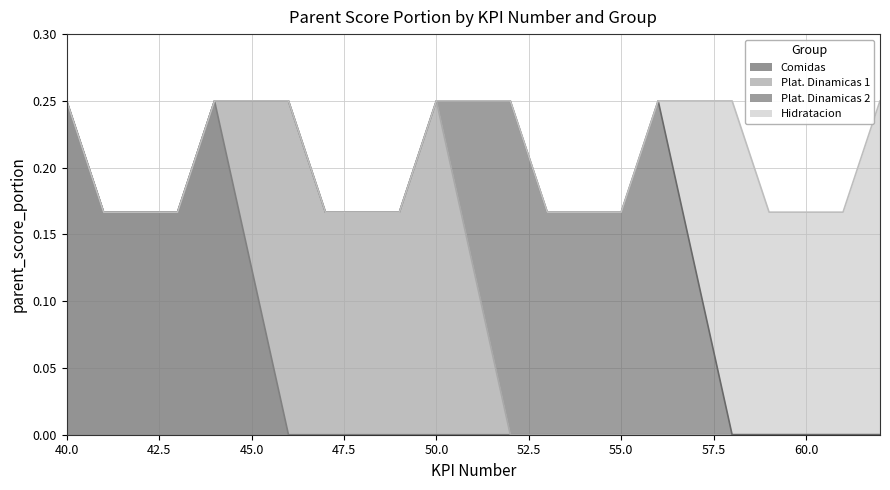

Which series has the largest total across all categories?

Comidas